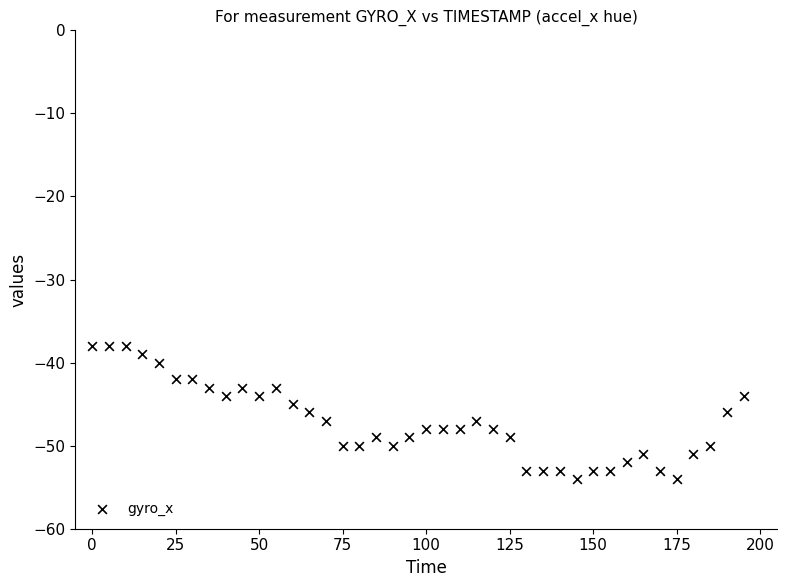

What is the range of X values (max minus min)?

195